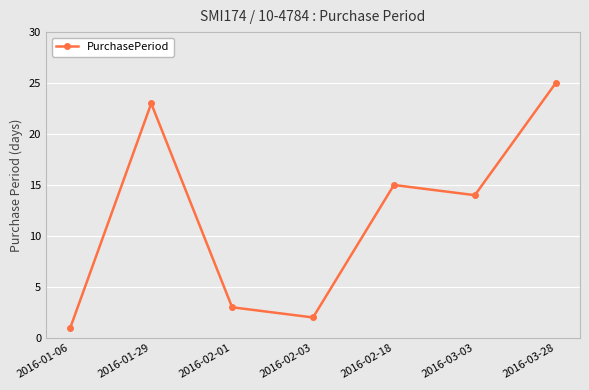

What is the label of the 6th point from the left?

2016-03-03